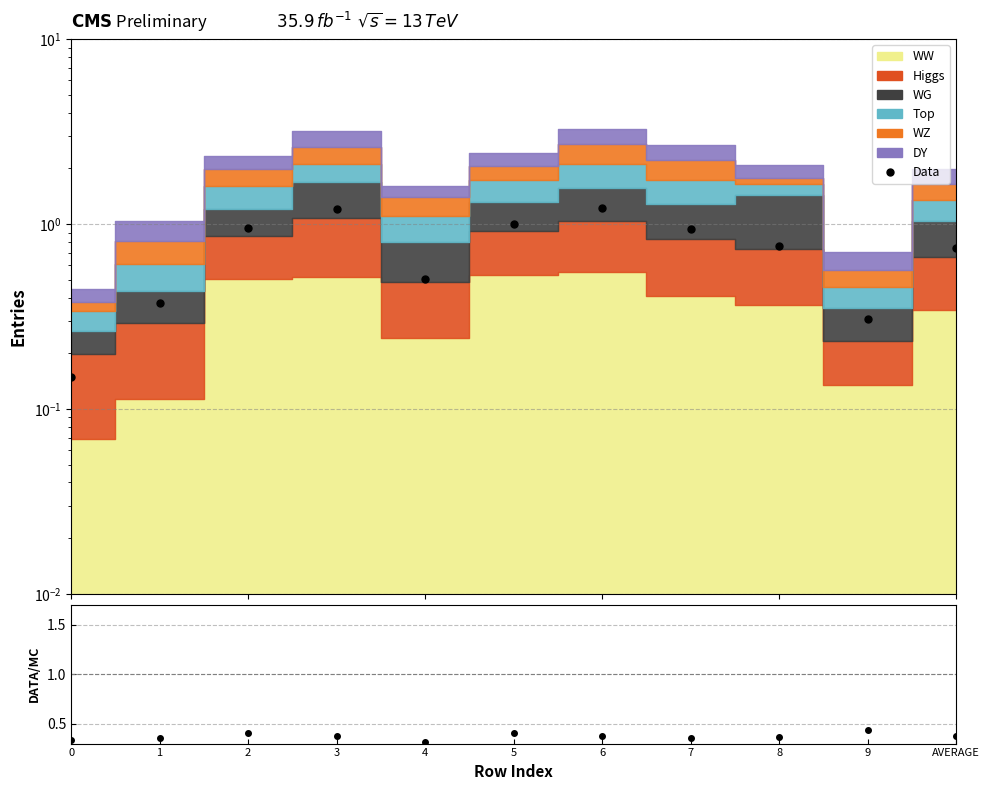

Where is the first local maximum?

3